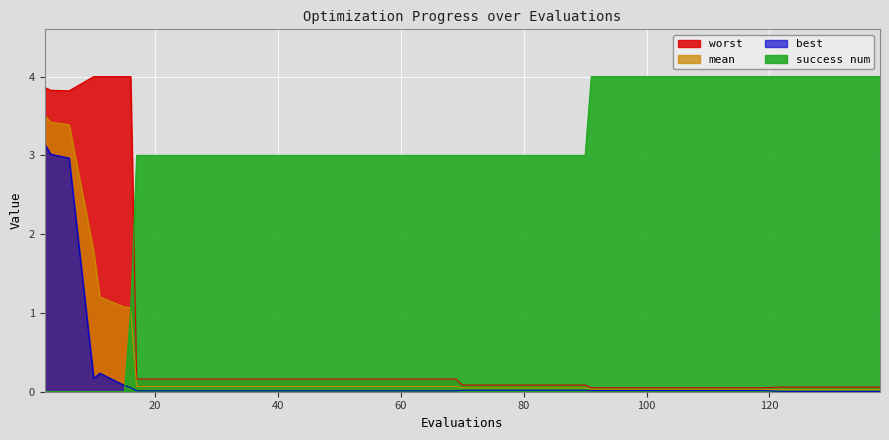

How many times do success num and worst cross each other?

1